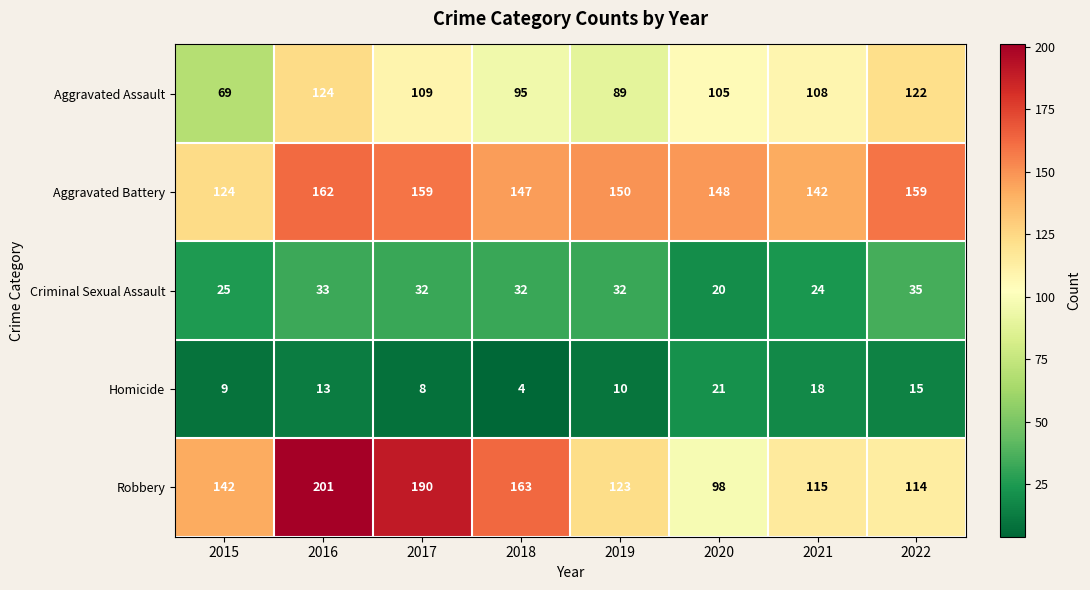

Rank the series at 2019 from highest to lowest value.

Aggravated Battery, Robbery, Aggravated Assault, Criminal Sexual Assault, Homicide